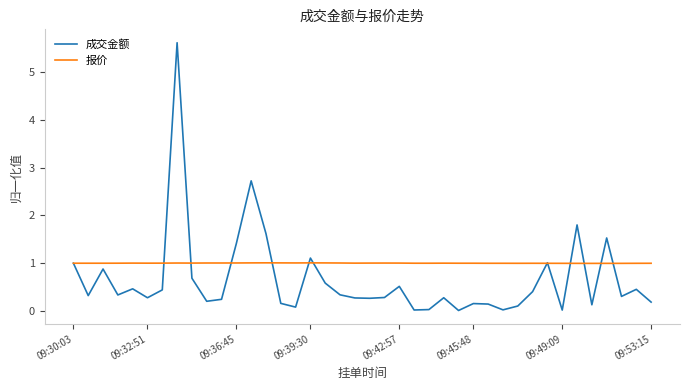

Which series has the largest total across all categories?

报价